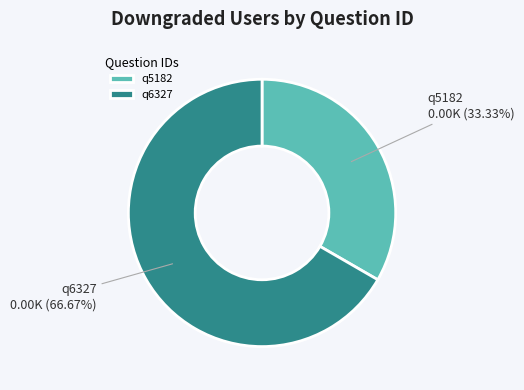

Is there any slice that represents more than half of the pie?

Yes